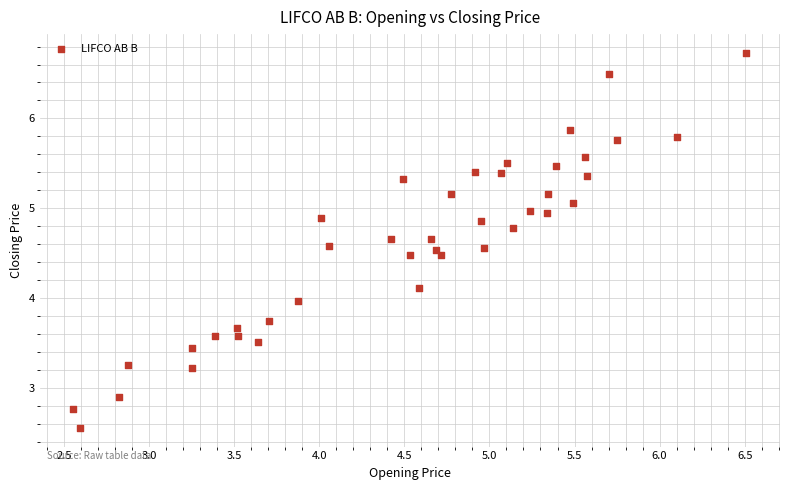

What is the range of X values (max minus min)?

4.0